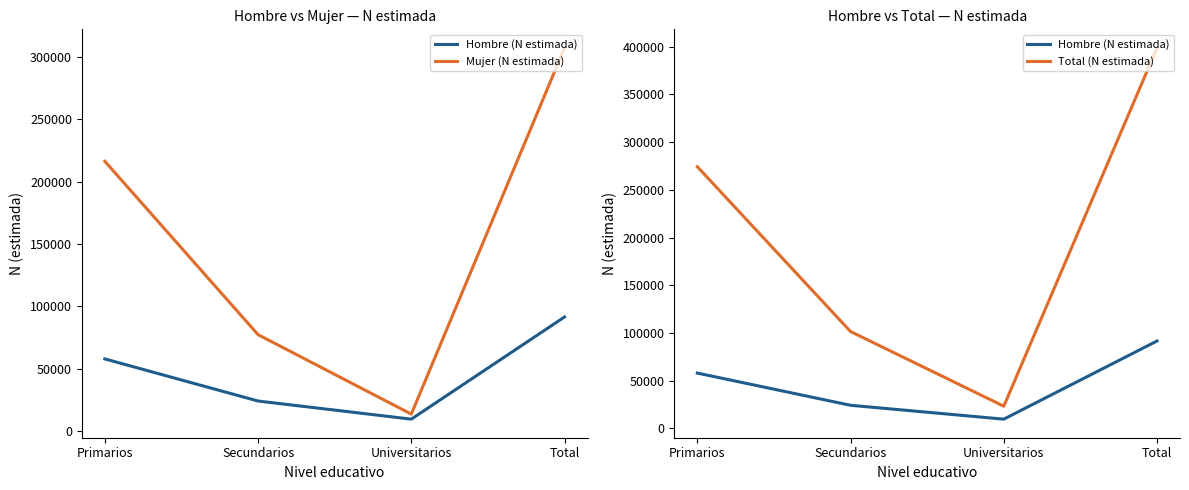

List the series in order of their overall mean, lowest first.

Hombre (N estimada), Mujer (N estimada), Total (N estimada)